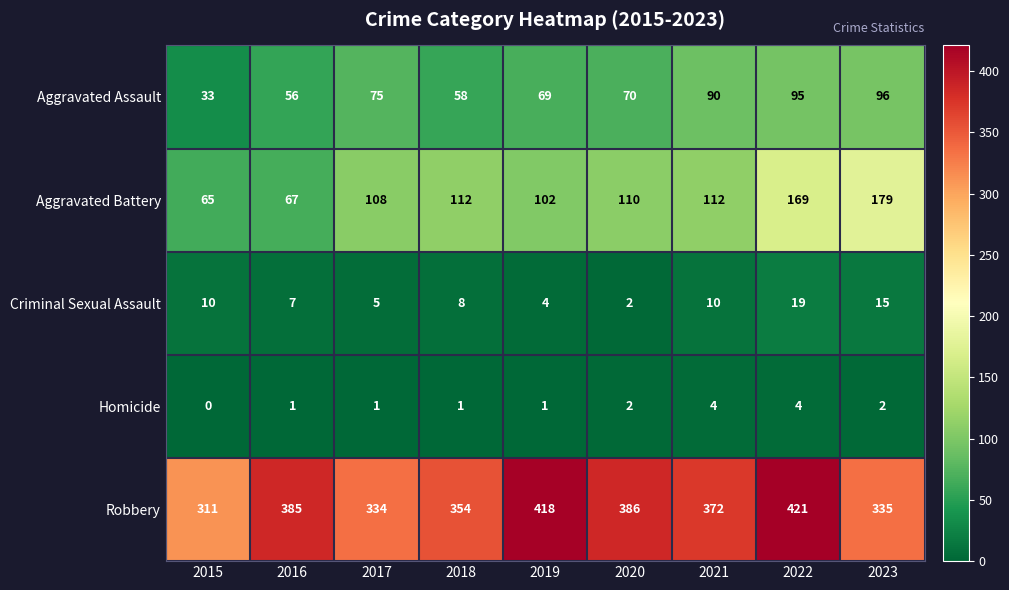

What is the difference between the maximum and minimum values in the Homicide series?

4